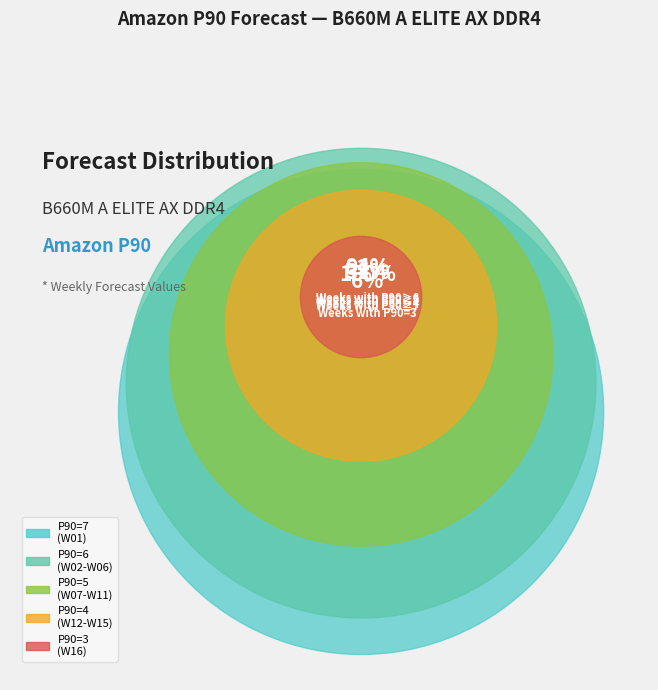

Do W02 and W04-W06 together represent more than half of the pie?

No